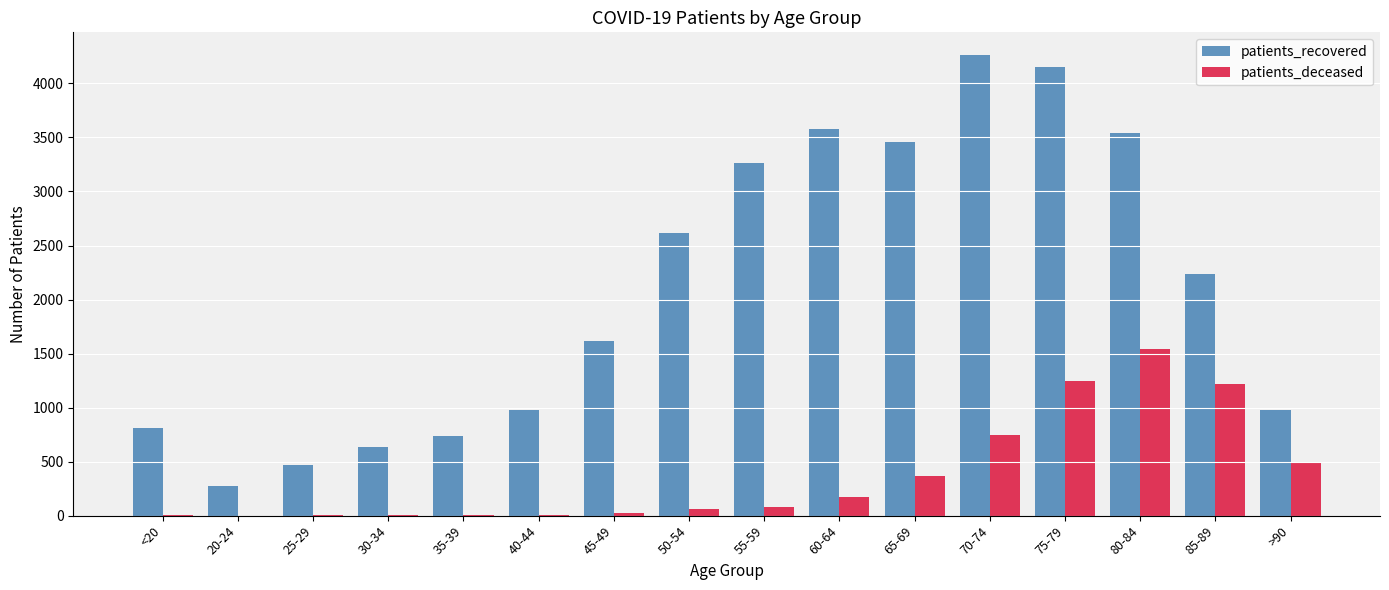

Which label corresponds to the largest value in the chart?

70-74